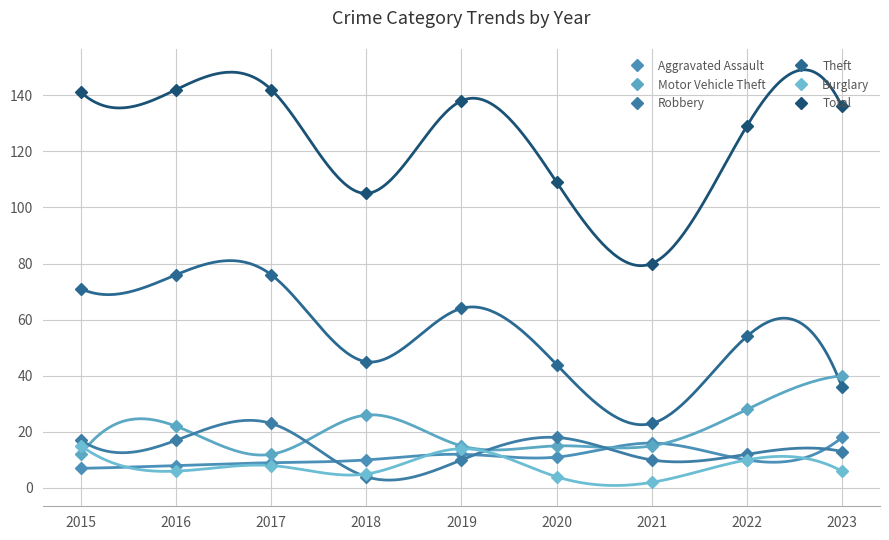

The Aggravated Assault series shows 9 at 2017. True or false?

True